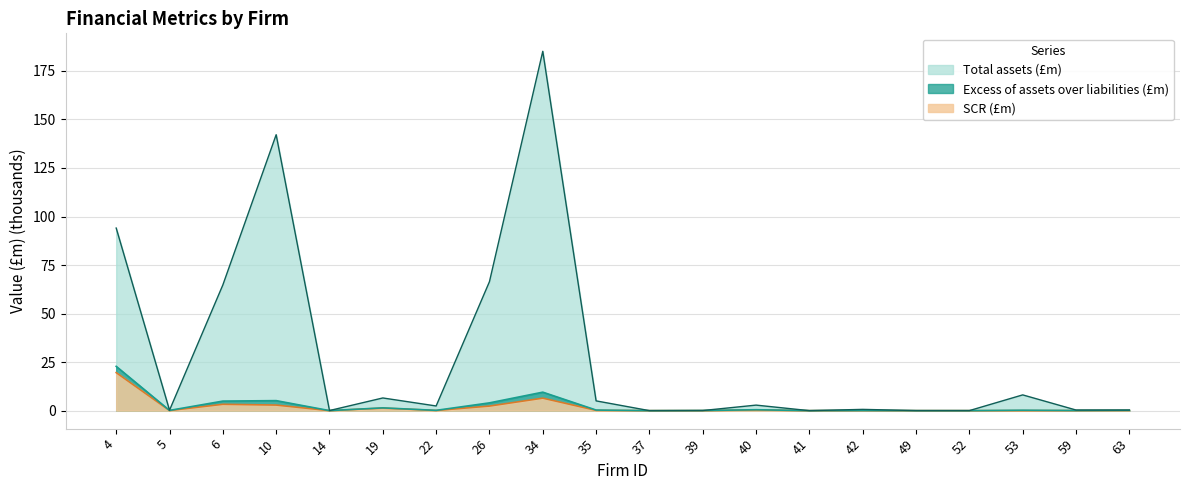

Is the value of Total assets (£m) at 63 greater than the value of SCR (£m) at 37?

Yes